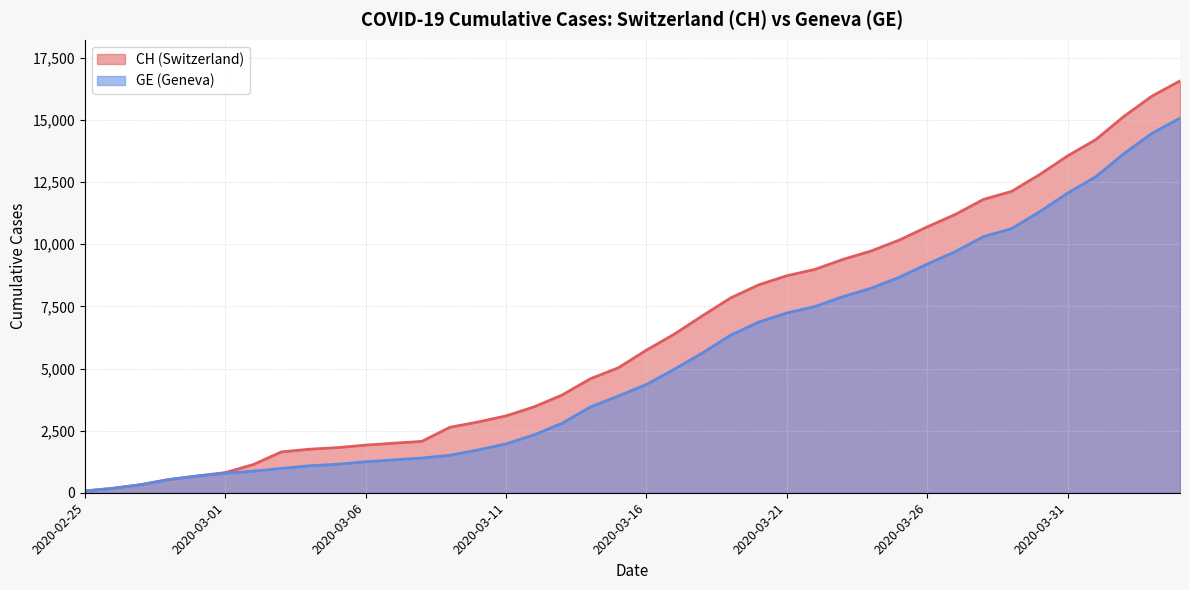

Reading left to right, list all the values displayed in this chart.

CH: 72	178	326	533	673	812	1135	1644	1753	1817	1917	1994	2067	2635	2847	3093	3458	3936	4586	5030	5741	6388	7128	7842	8368	8733	8990	9392	9729	10168	10700	11201	11804	12126	12804	13558	14211	15144	15961	16574
GE: 72	178	326	533	673	782	870	978	1085	1149	1246	1323	1396	1509	1721	1967	2332	2800	3450	3894	4359	4976	5631	6345	6871	7236	7493	7895	8232	8671	9203	9704	10307	10629	11307	12061	12714	13647	14464	15077